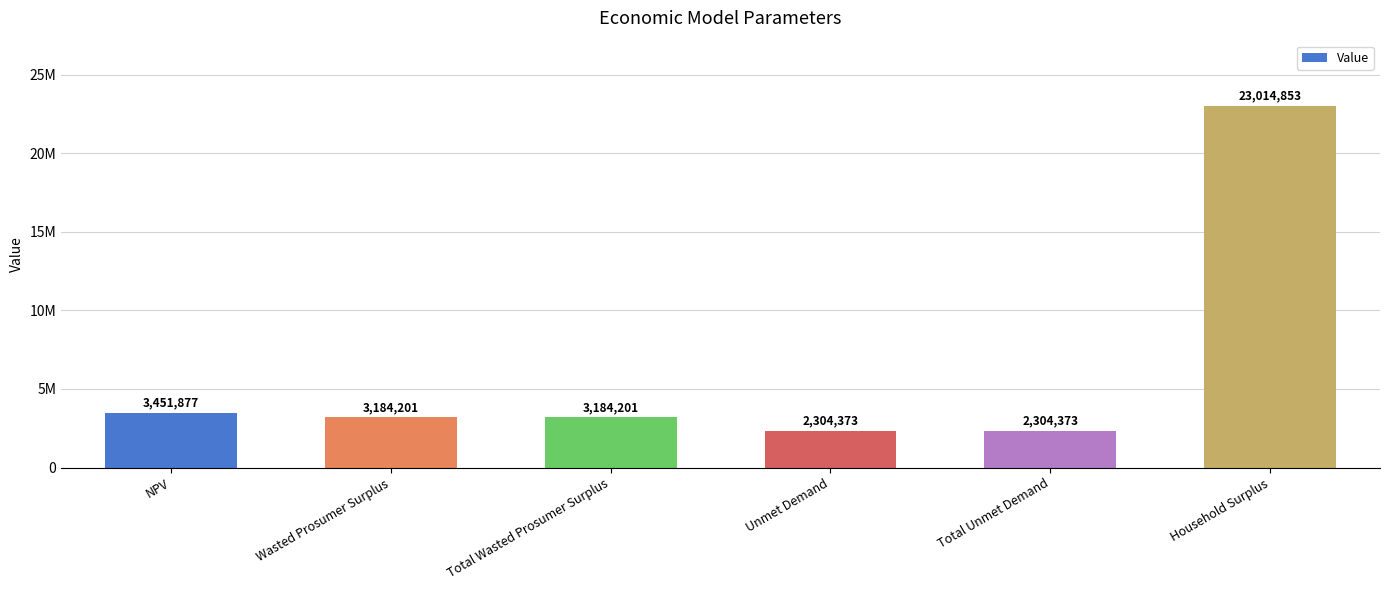

List the labels in order of value, smallest first.

Unmet Demand, Total Unmet Demand, Wasted Prosumer Surplus, Total Wasted Prosumer Surplus, NPV, Household Surplus